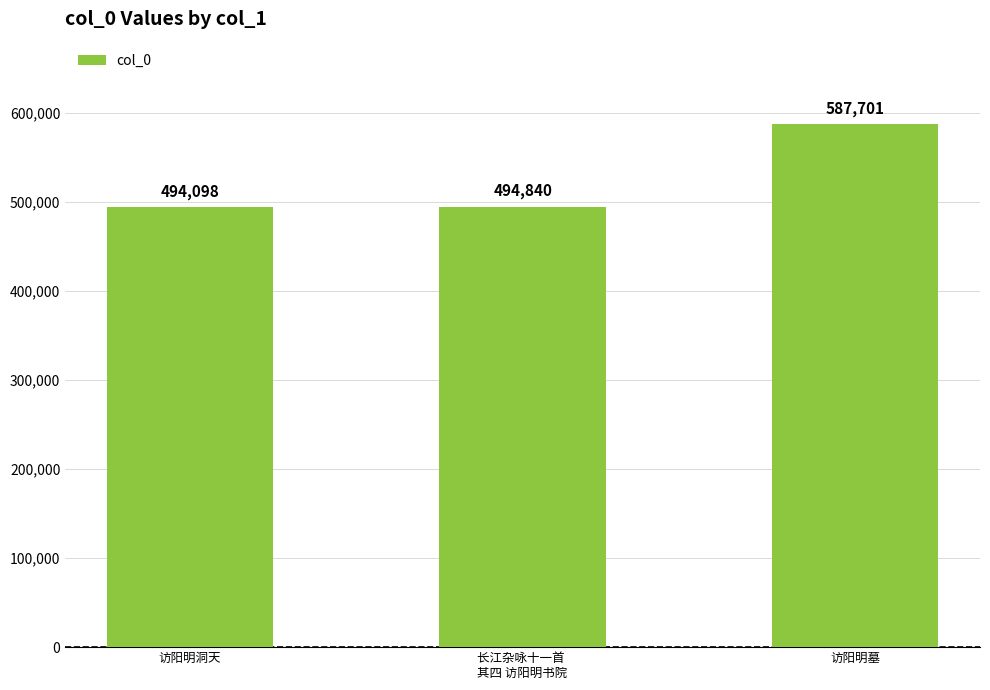

How many bars are there in total?

3